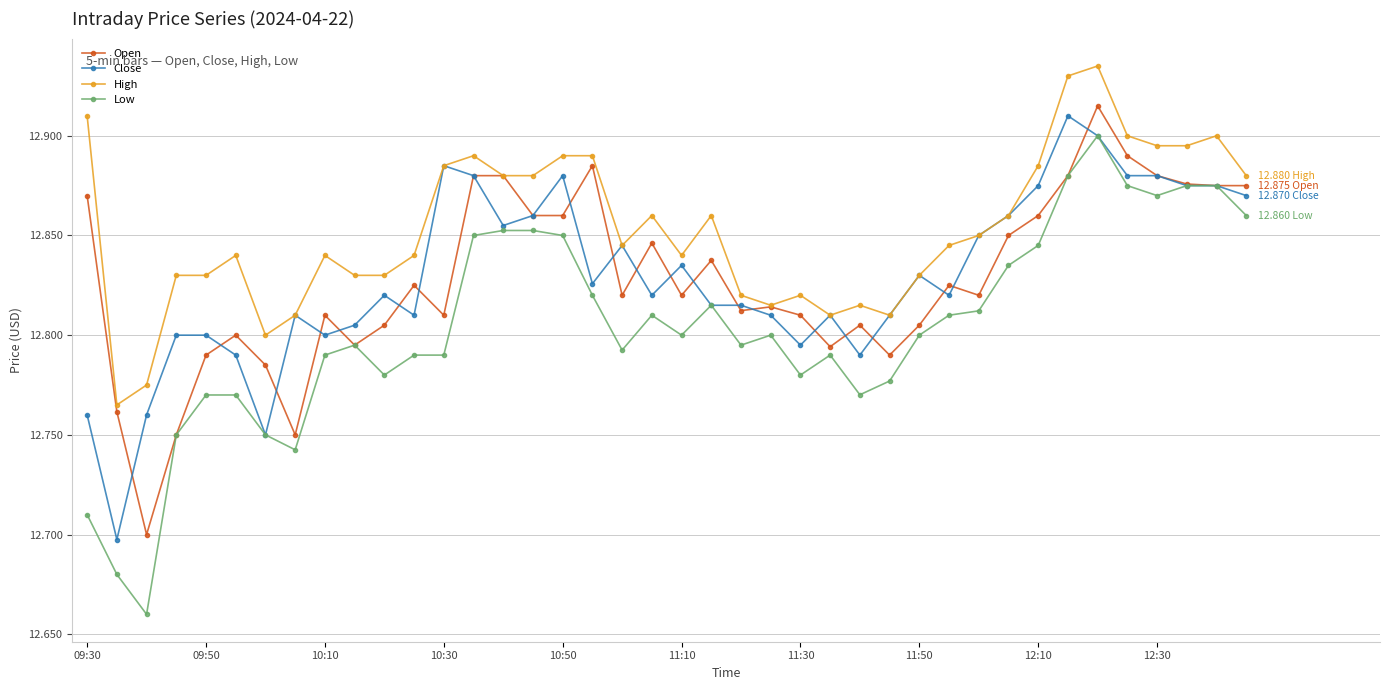

What is the sum of all Low values?

512.2